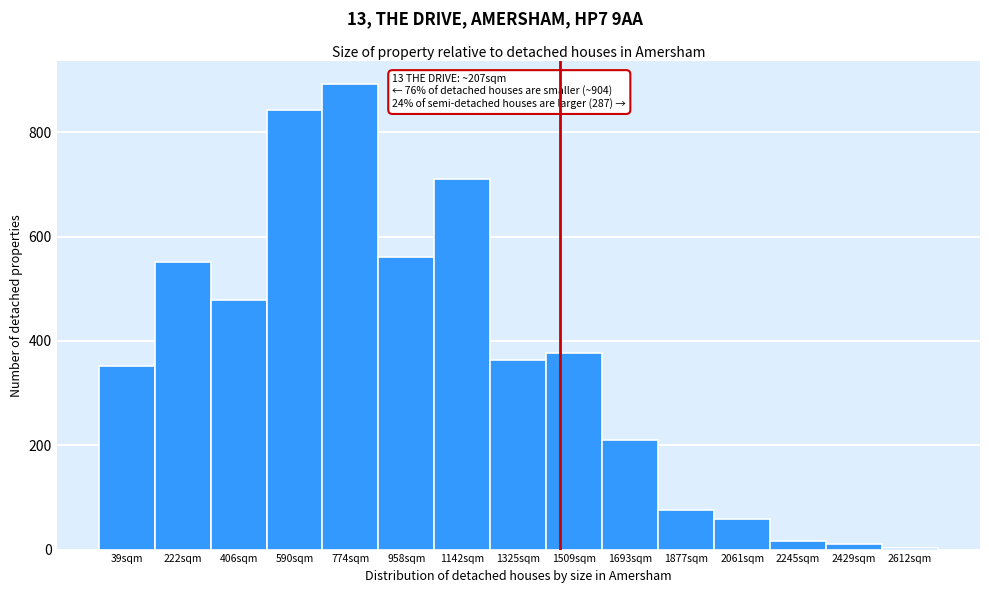

Reading left to right, extract all data points from this chart.

352	552	479	842	892	561	711	363	377	211	76	58	17	10	3